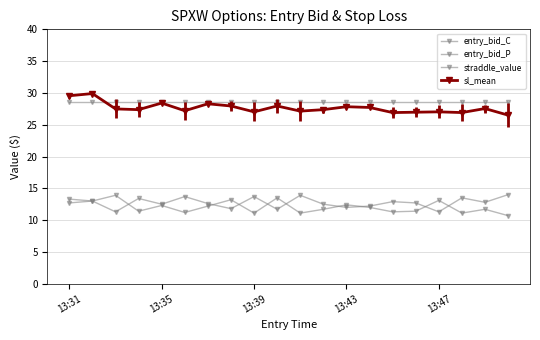

Is this an area chart (filled region under the line)?

No